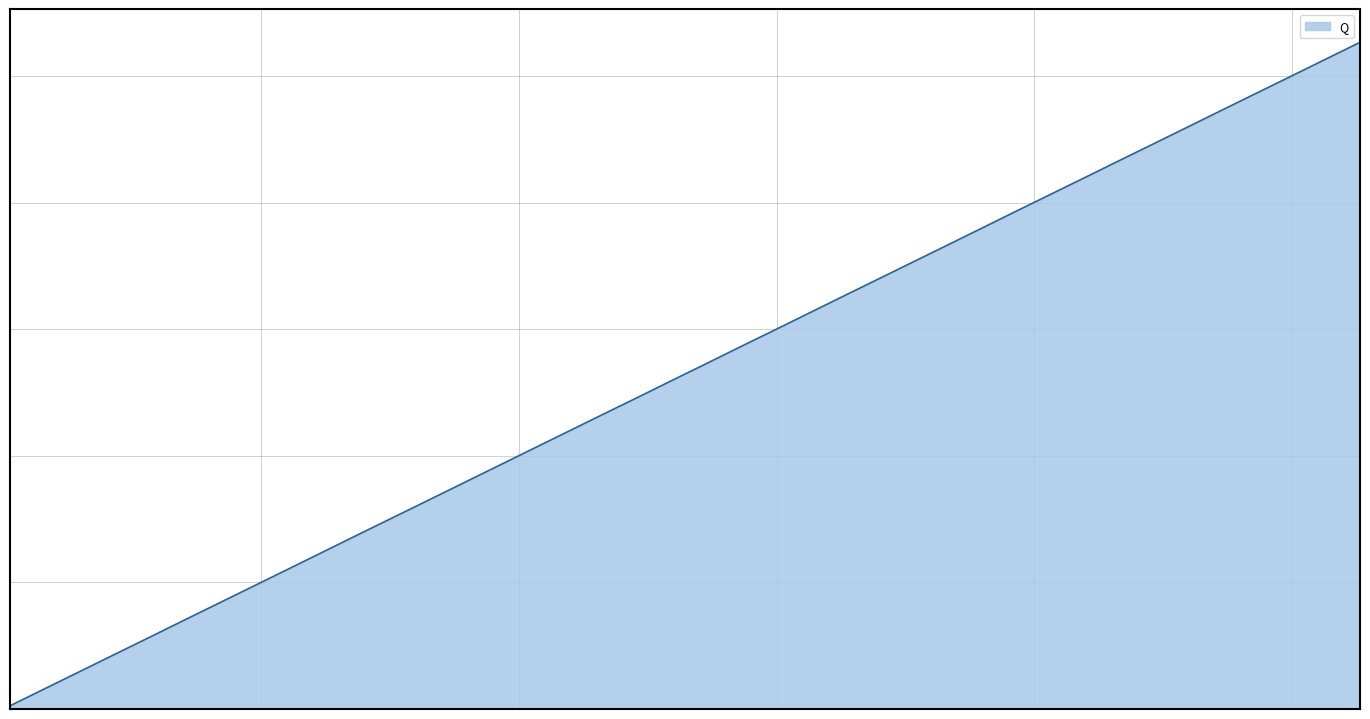

Does the chart display data point markers on the line(s)?

No